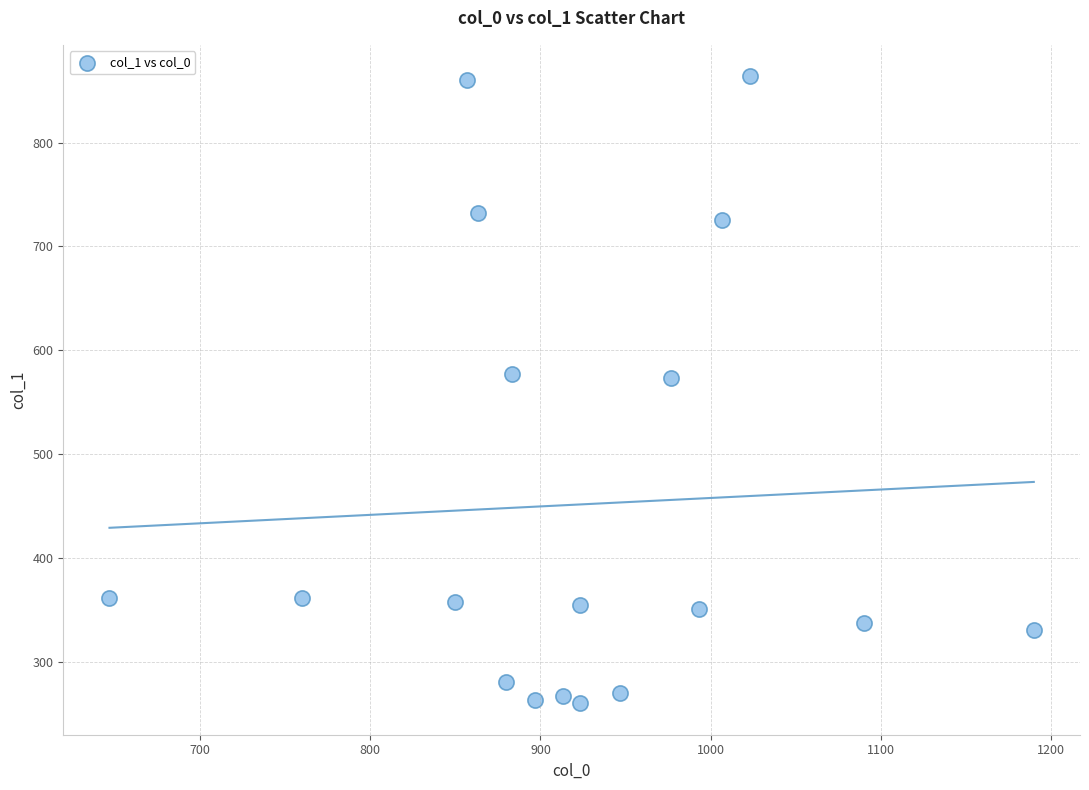

What is the range of X values (max minus min)?

543.3